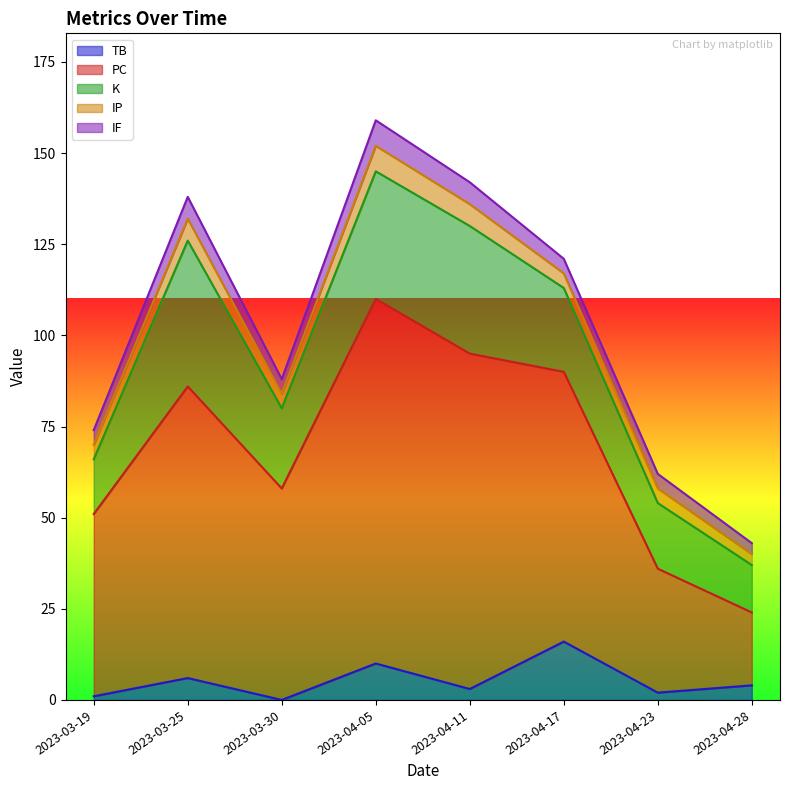

At which label does PC first exceed 74?

2023-03-25